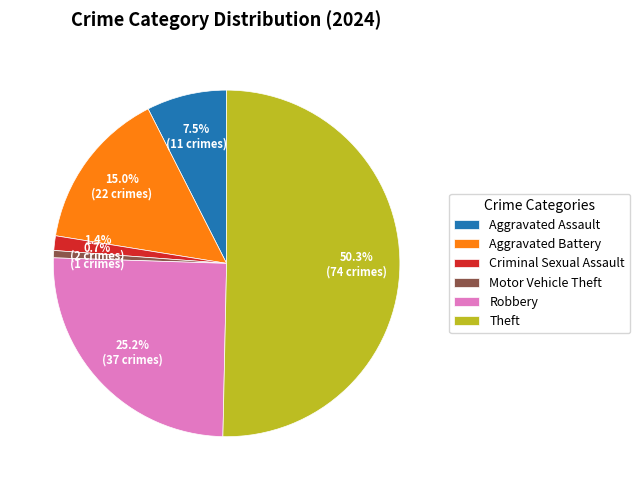

Which has a higher value, Motor Vehicle Theft or Theft?

Theft